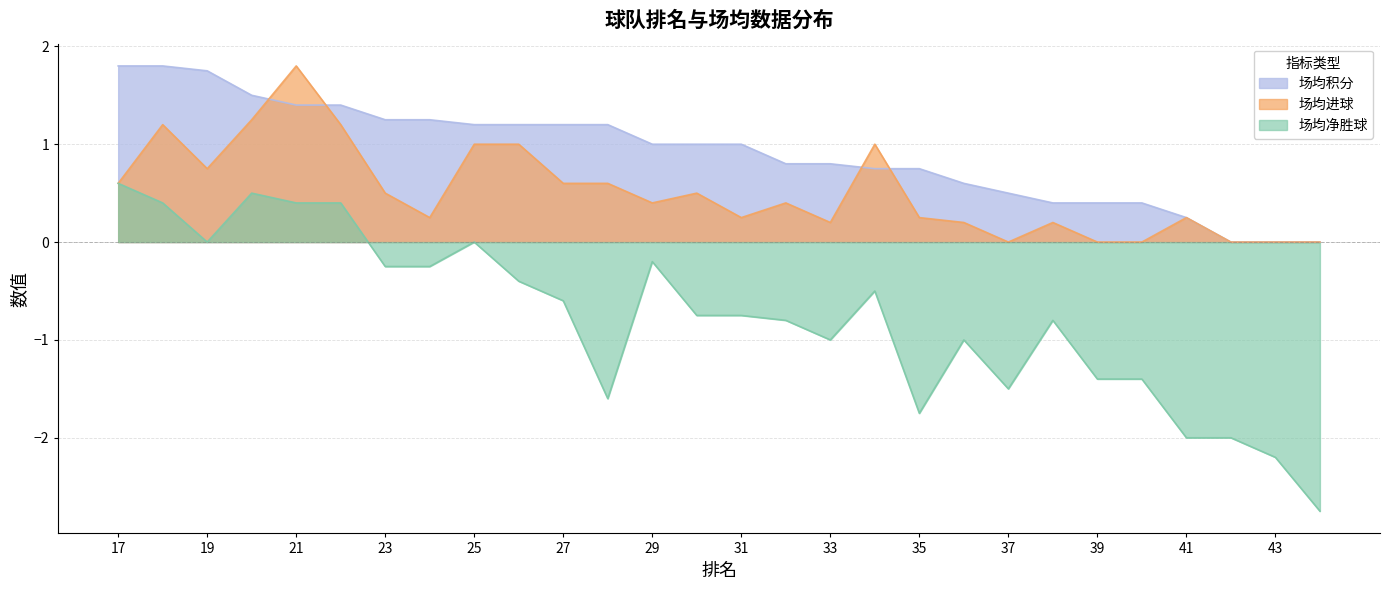

Does the chart have visible grid lines?

Yes